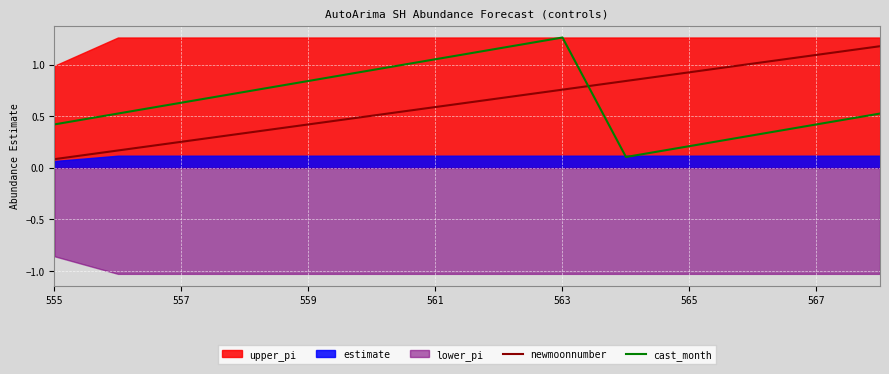

How many lines are shown in the chart?

2